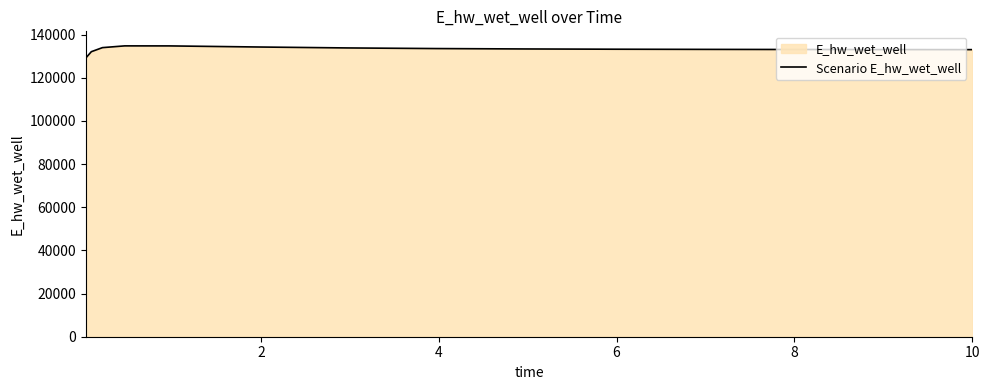

Does the chart have visible grid lines?

No